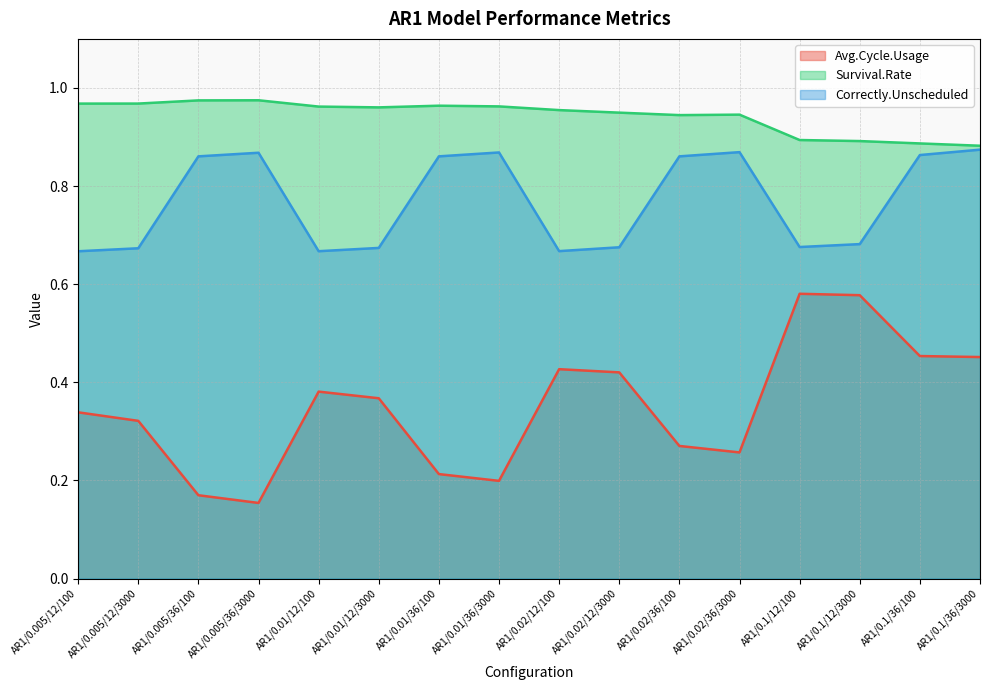

Reading left to right, extract all data points from this chart.

Avg.Cycle.Usage: AR1/0.005/12/100=0.3	AR1/0.005/12/3000=0.3	AR1/0.005/36/100=0.2	AR1/0.005/36/3000=0.2	AR1/0.01/12/100=0.4	AR1/0.01/12/3000=0.4	AR1/0.01/36/100=0.2	AR1/0.01/36/3000=0.2	AR1/0.02/12/100=0.4	AR1/0.02/12/3000=0.4	AR1/0.02/36/100=0.3	AR1/0.02/36/3000=0.3	AR1/0.1/12/100=0.6	AR1/0.1/12/3000=0.6	AR1/0.1/36/100=0.5	AR1/0.1/36/3000=0.5
Survival.Rate: AR1/0.005/12/100=1.0	AR1/0.005/12/3000=1.0	AR1/0.005/36/100=1.0	AR1/0.005/36/3000=1.0	AR1/0.01/12/100=1.0	AR1/0.01/12/3000=1.0	AR1/0.01/36/100=1.0	AR1/0.01/36/3000=1.0	AR1/0.02/12/100=1.0	AR1/0.02/12/3000=0.9	AR1/0.02/36/100=0.9	AR1/0.02/36/3000=0.9	AR1/0.1/12/100=0.9	AR1/0.1/12/3000=0.9	AR1/0.1/36/100=0.9	AR1/0.1/36/3000=0.9
Correctly.Unscheduled: AR1/0.005/12/100=0.7	AR1/0.005/12/3000=0.7	AR1/0.005/36/100=0.9	AR1/0.005/36/3000=0.9	AR1/0.01/12/100=0.7	AR1/0.01/12/3000=0.7	AR1/0.01/36/100=0.9	AR1/0.01/36/3000=0.9	AR1/0.02/12/100=0.7	AR1/0.02/12/3000=0.7	AR1/0.02/36/100=0.9	AR1/0.02/36/3000=0.9	AR1/0.1/12/100=0.7	AR1/0.1/12/3000=0.7	AR1/0.1/36/100=0.9	AR1/0.1/36/3000=0.9